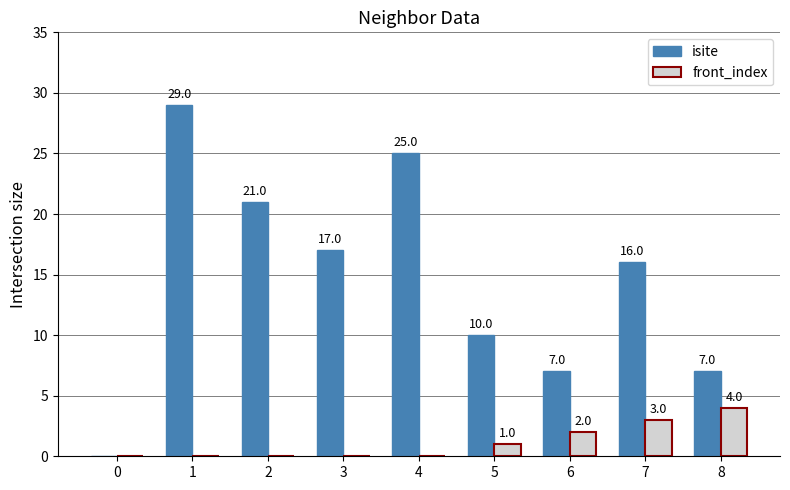

Are the bars horizontal?

No